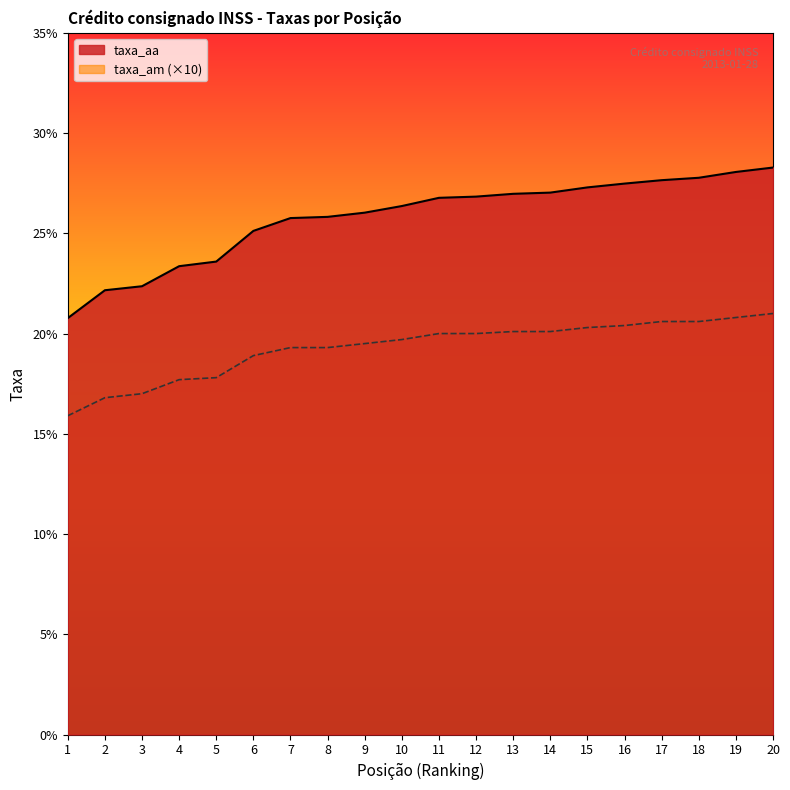

Rank the series at 15 from lowest to highest value.

taxa_am (×10), taxa_aa